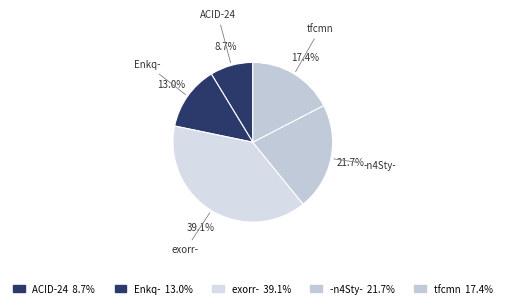

How many segments does this pie chart have?

5